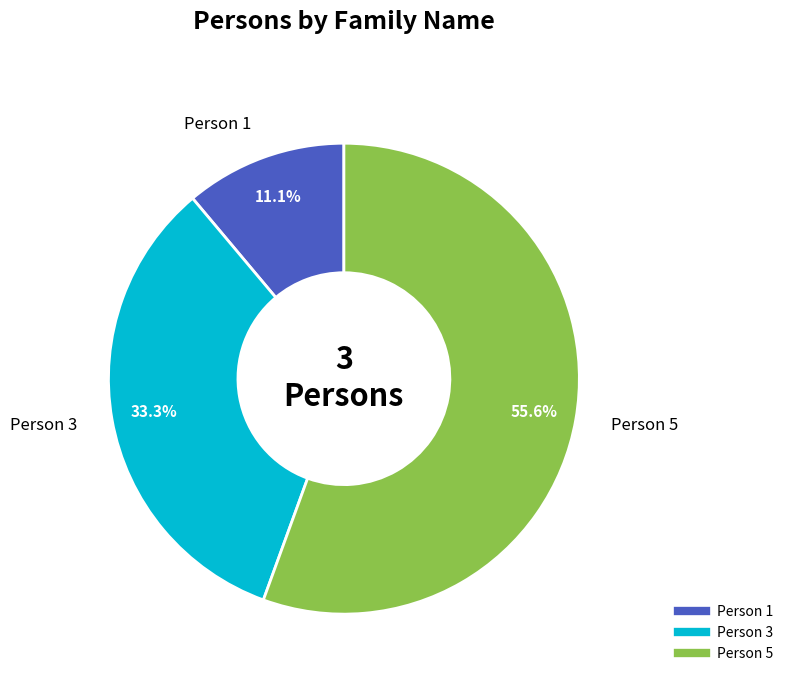

To the nearest percent, what is the combined percentage of Person 3 and Person 5?

89%